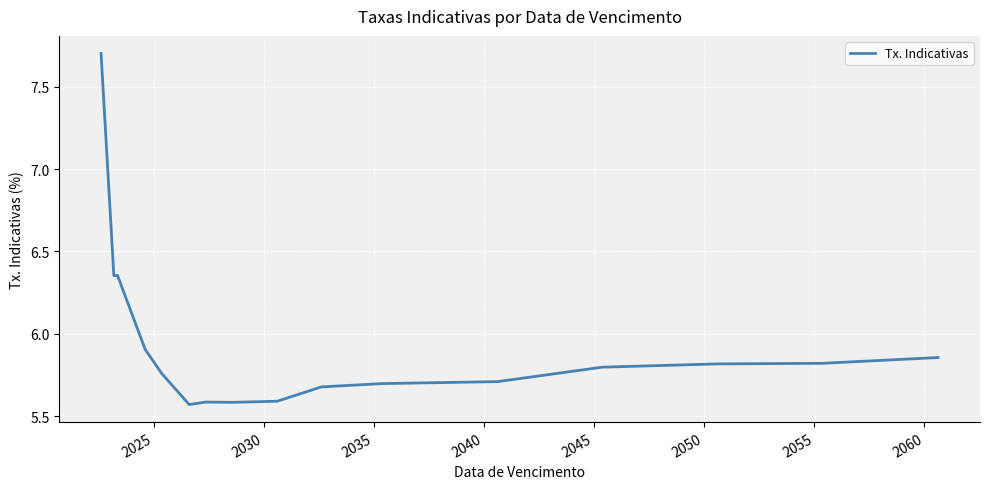

What is the difference between the maximum and minimum values?

2.1